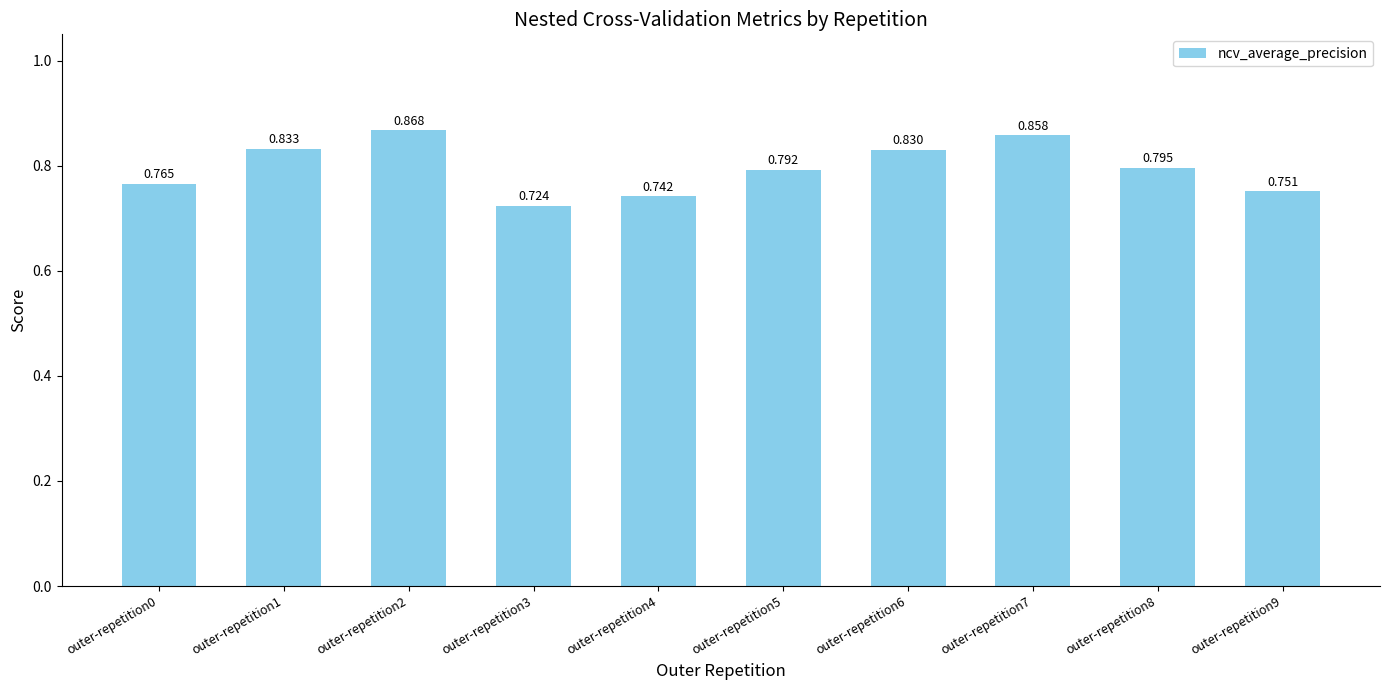

What is the change in value from outer-repetition0 to outer-repetition7?

+0.1